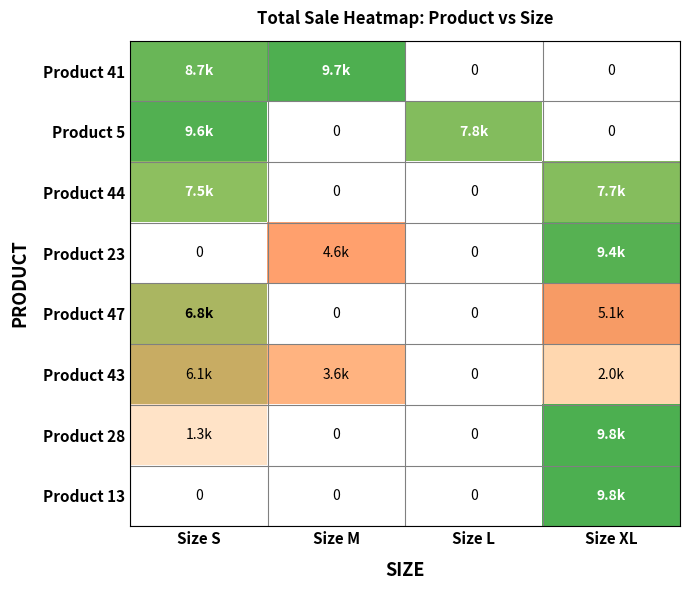

What is the maximum value for Product 47?

6758